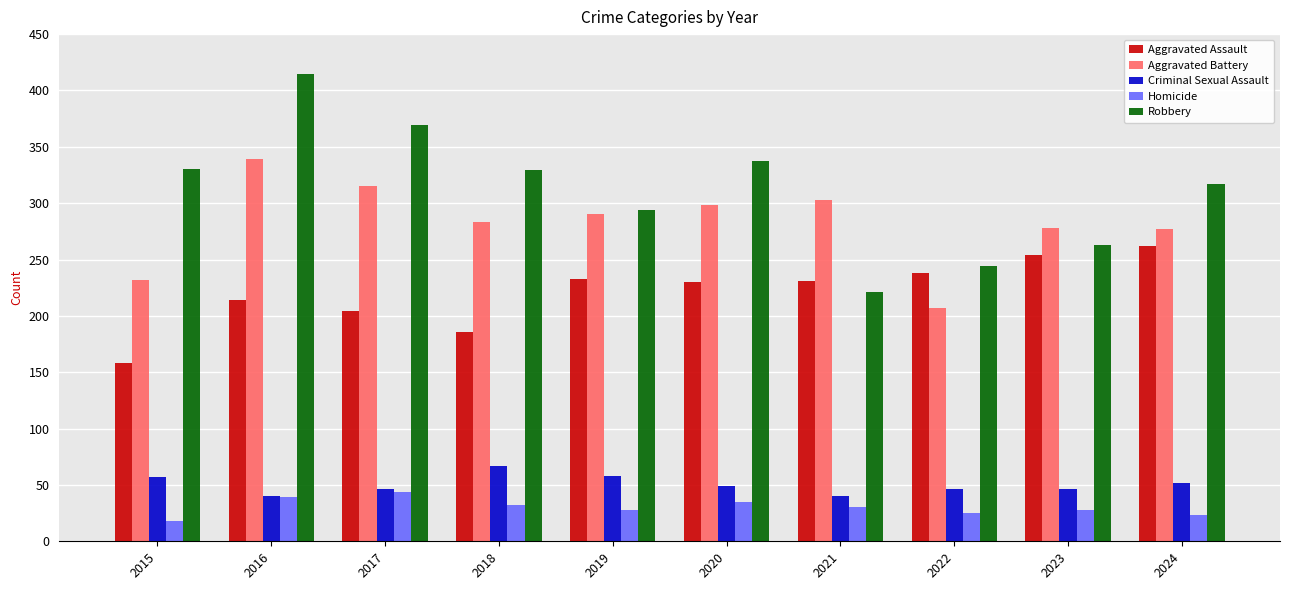

At which label does Homicide first exceed 30?

2016